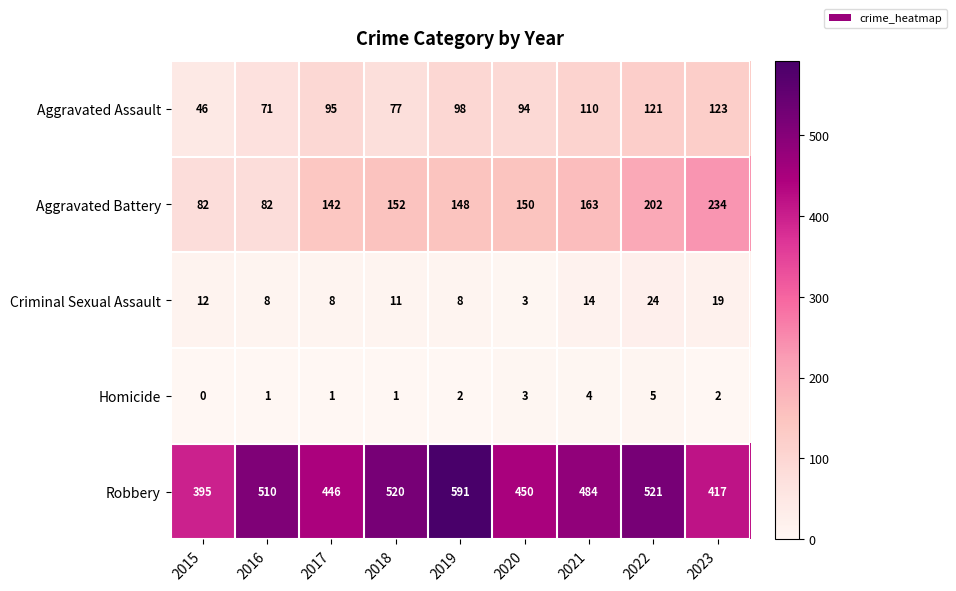

At how many categories does at least one series exceed 543?

1